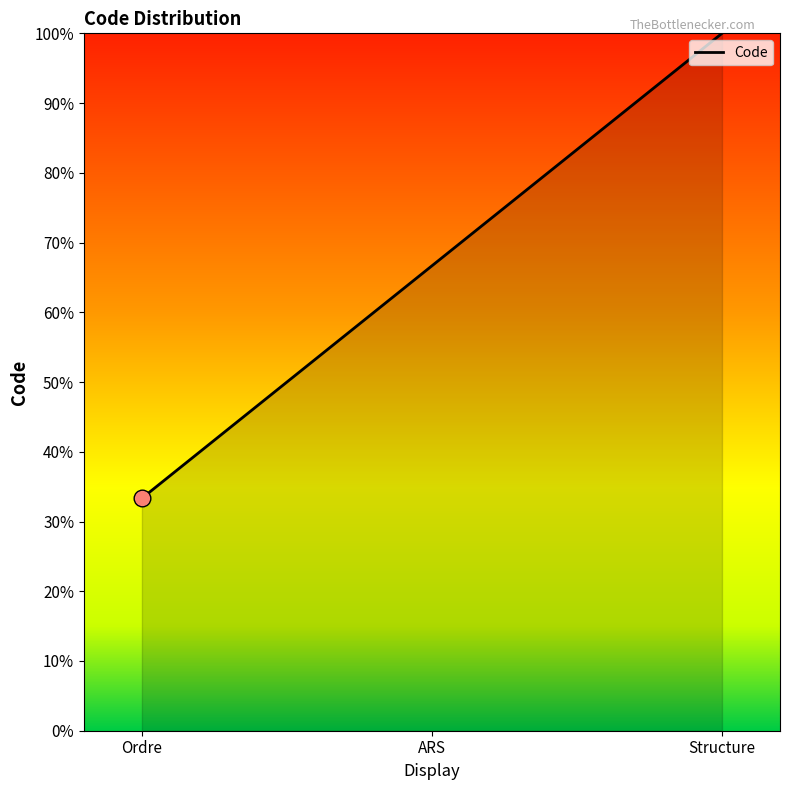

What position from the left is Structure?

3